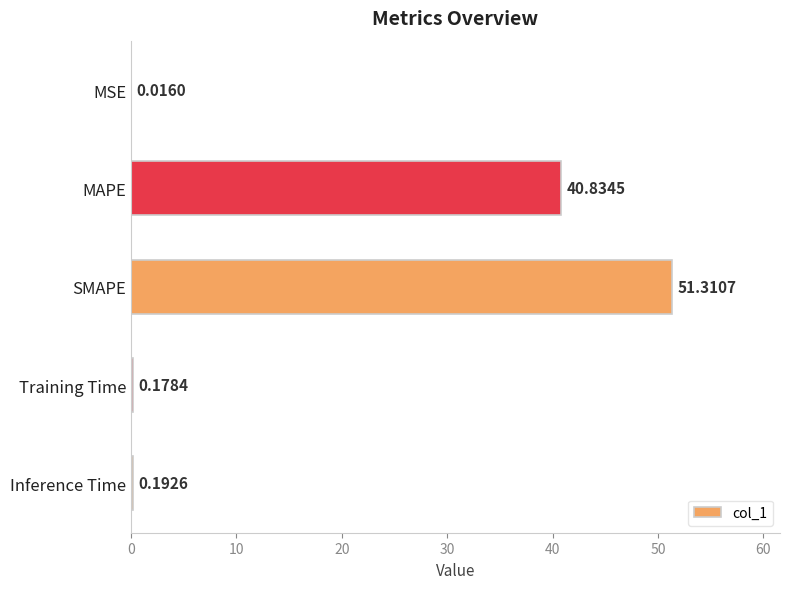

What is the change in value from MAPE to Inference Time?

-40.6